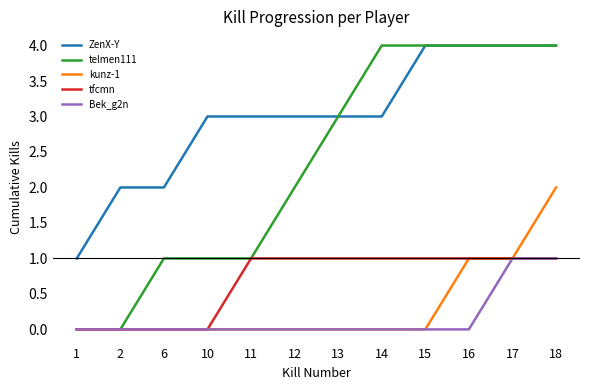

True or false: Bek_g2n and ZenX-Y cross at least once.

False